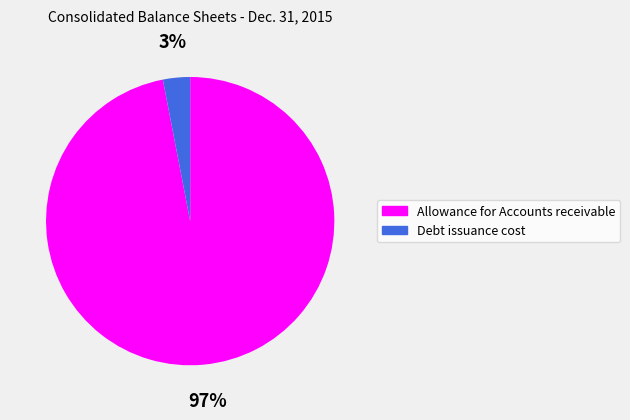

To the nearest percent, what percentage of the pie is Debt issuance cost?

3%